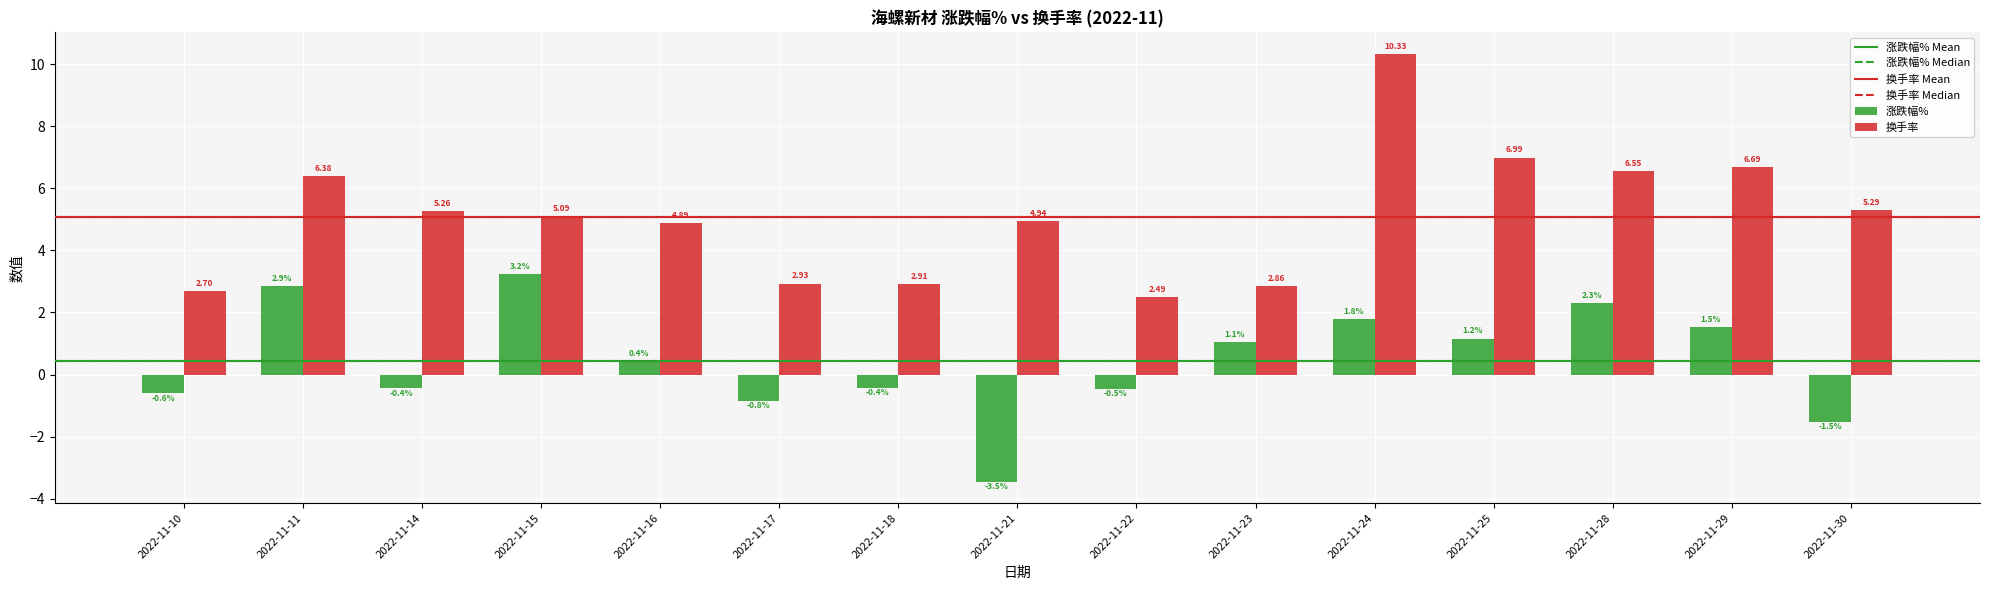

Which series changed the most between 2022-11-10 and 2022-11-30?

换手率